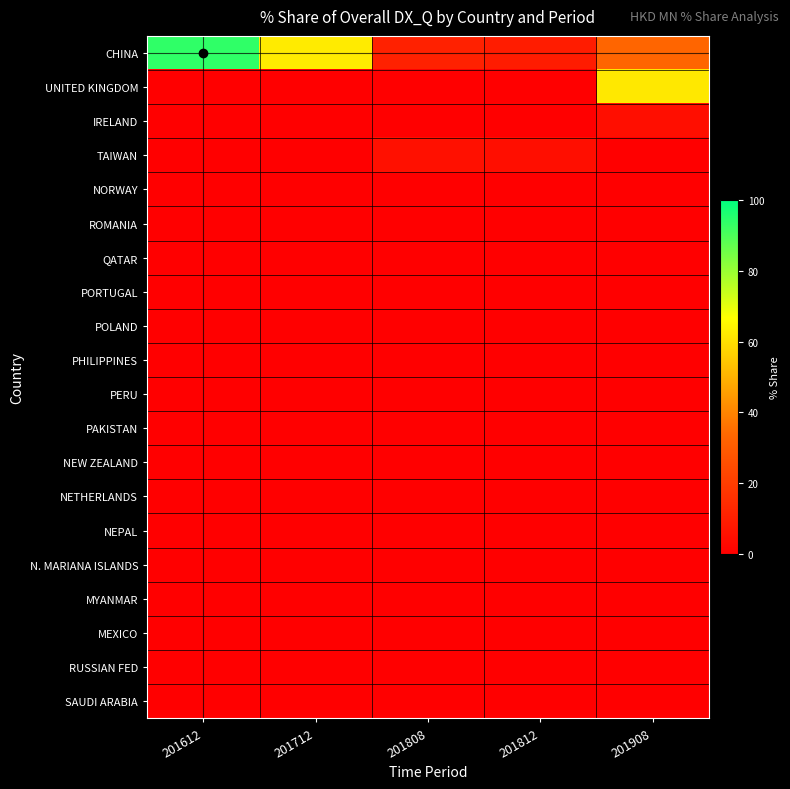

Which series has the largest range (max minus min)?

CHINA